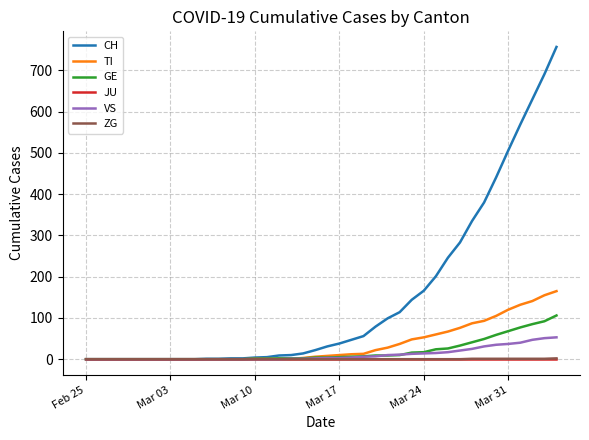

Which series has the largest total across all categories?

CH